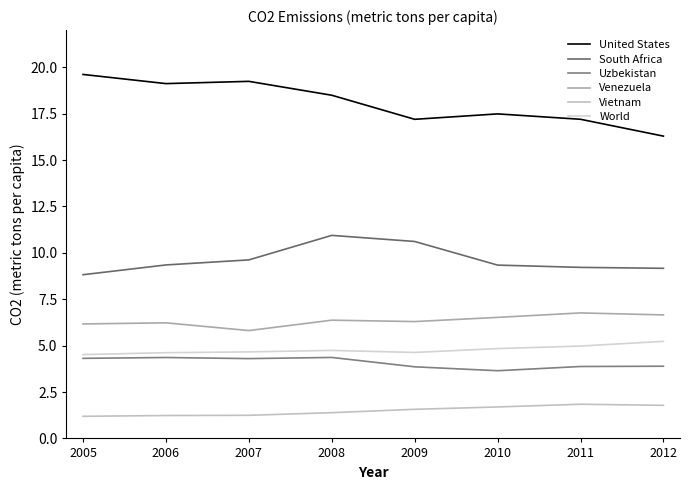

Count the number of data series in this chart.

6